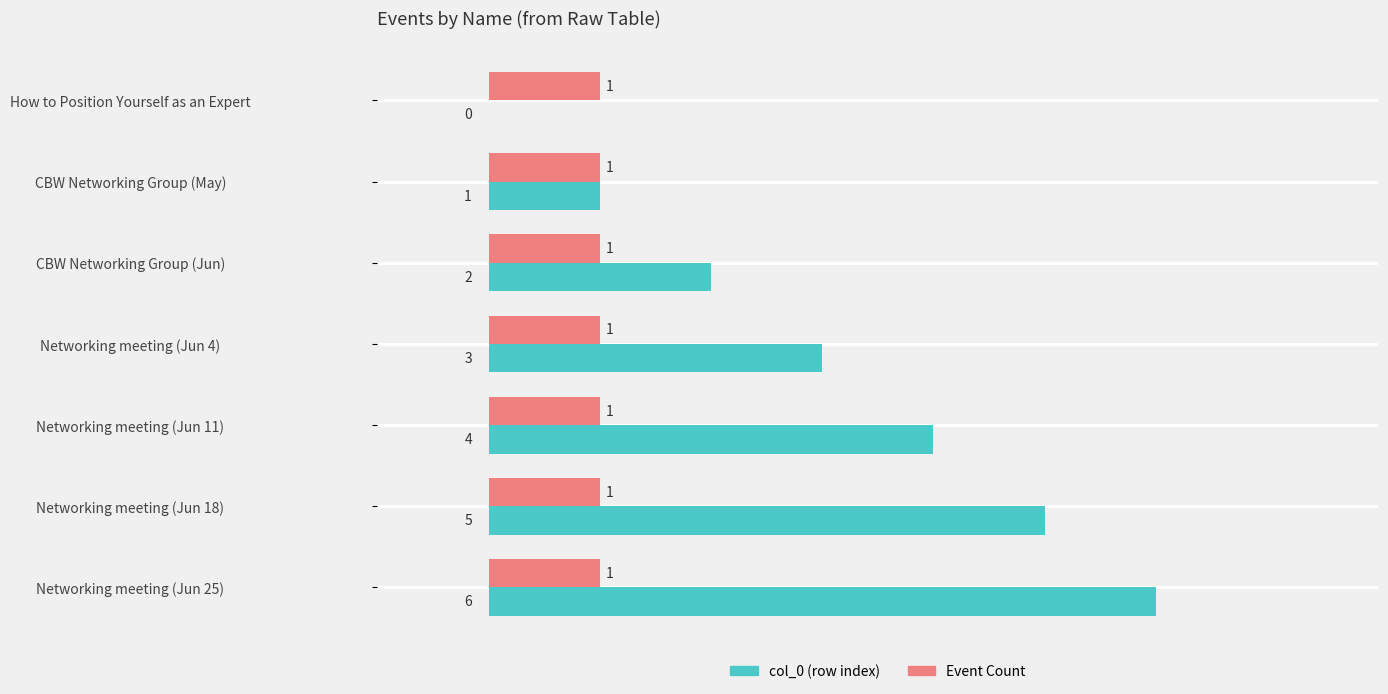

Is it true that Event Count equals 1 at CBW Networking Group (May)?

True